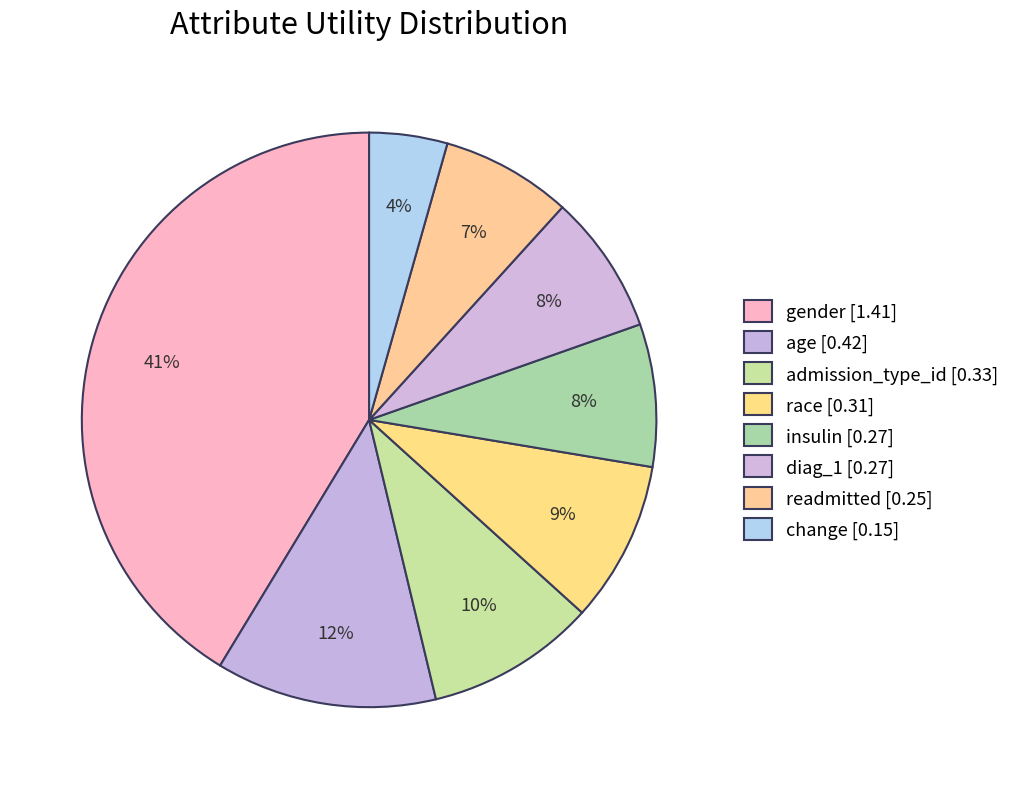

Does any single category account for the majority?

No